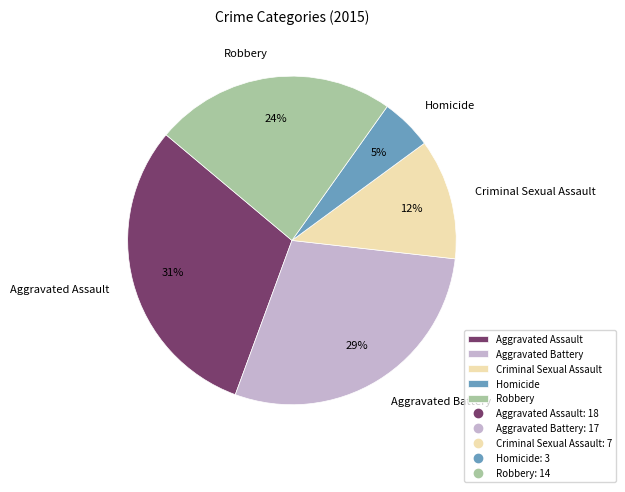

Is it true that Aggravated Battery is 23% of the pie?

False